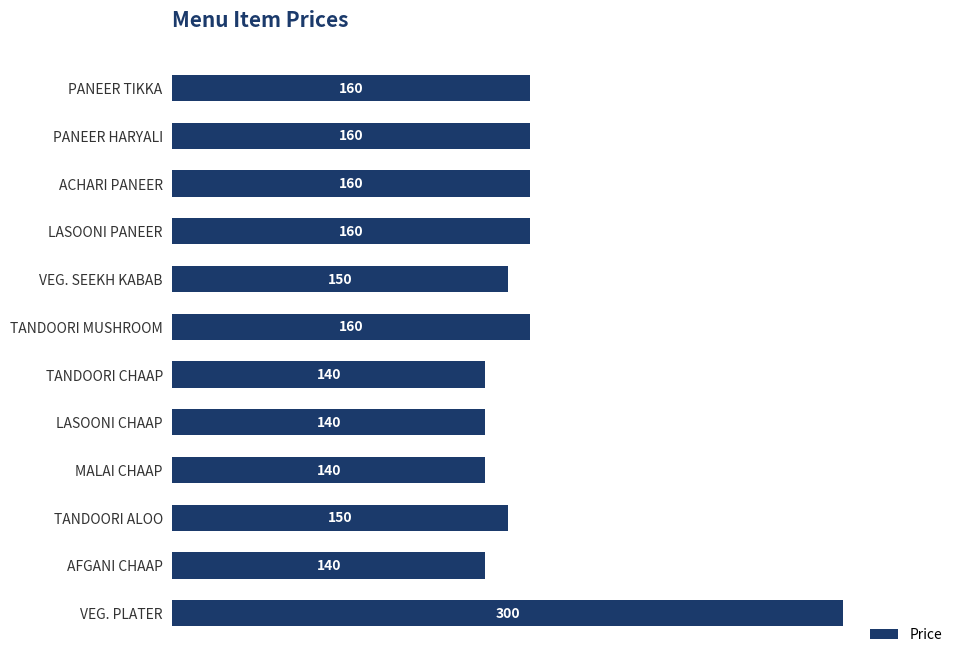

What is the minimum value shown in the chart?

140